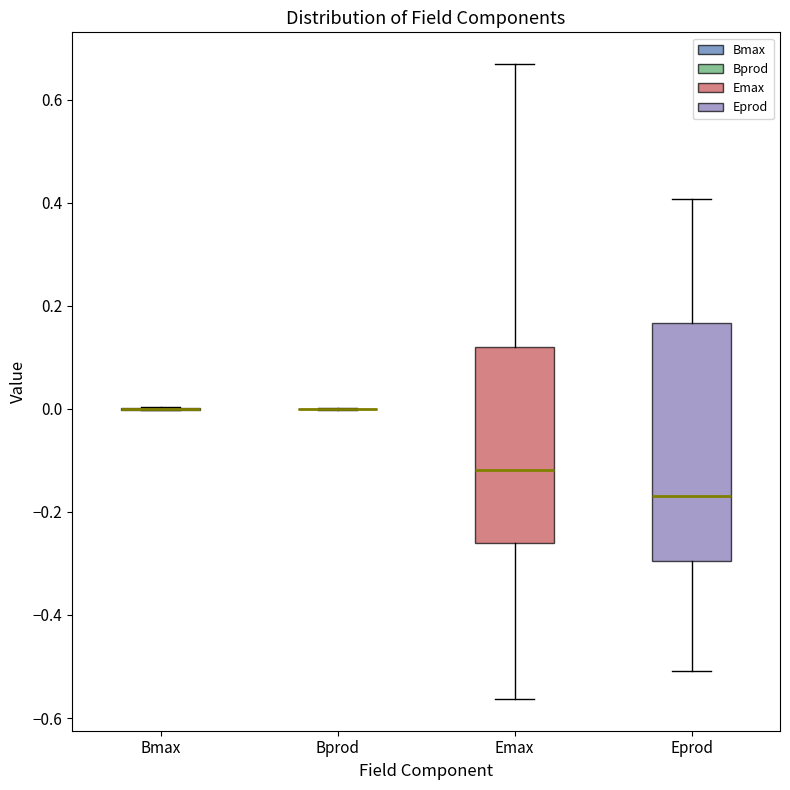

Reading left to right, transcribe this box plot: for each box, give where its median line is, the range the box spans, and where its two whiskers end, as read against the y-axis. The values are not printed on the chart, so give them approximately, as read against the axis.

Bmax: box collapsed to a line at 0.00, whiskers 0.00 to 0.00
Bprod: box collapsed to a line at 0.00, whiskers 0.00 to 0.00
Emax: median -0.12, box -0.26 to 0.12, whiskers -0.56 to 0.66
Eprod: median -0.16, box -0.30 to 0.16, whiskers -0.50 to 0.40